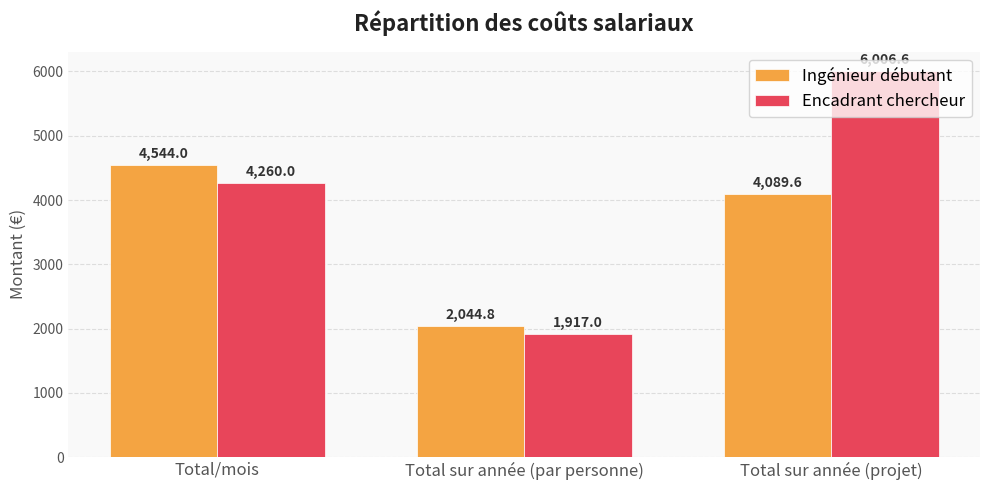

At which category is the sum across all series the highest?

Total sur année (projet)